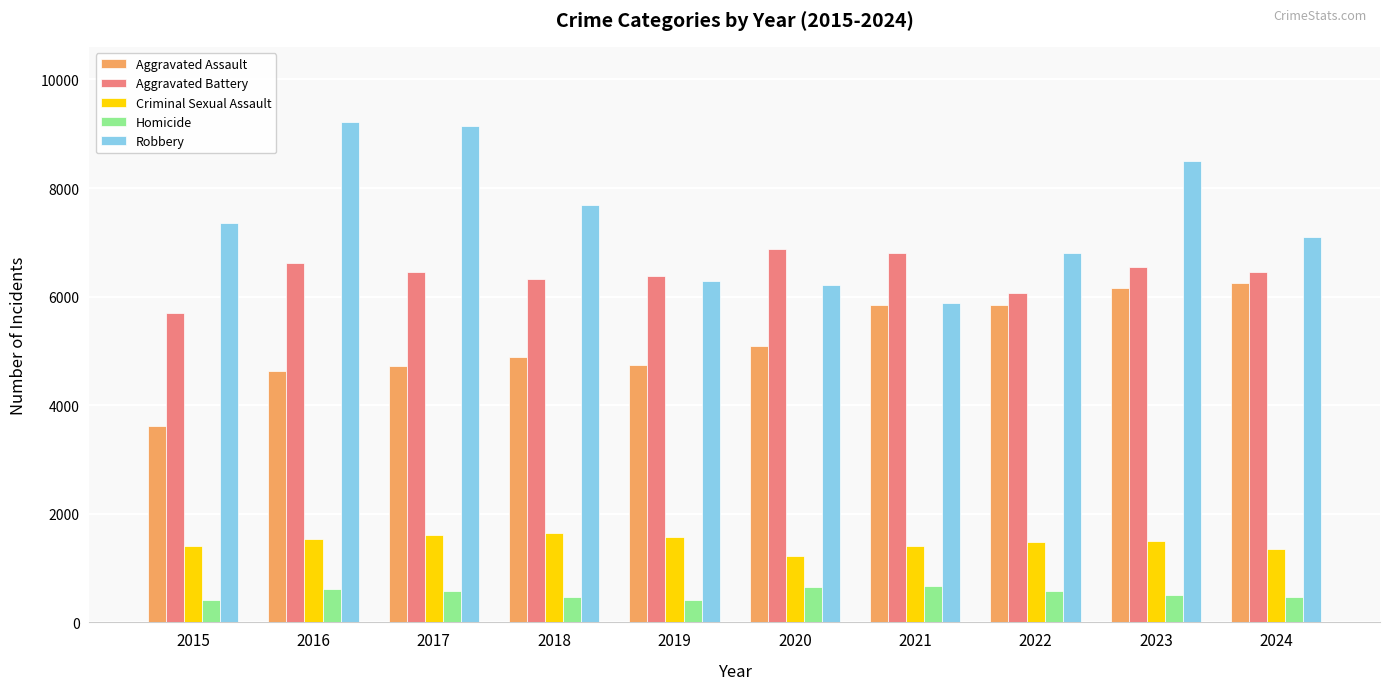

What is the difference between the Robbery values at 2016 and 2022?

2406